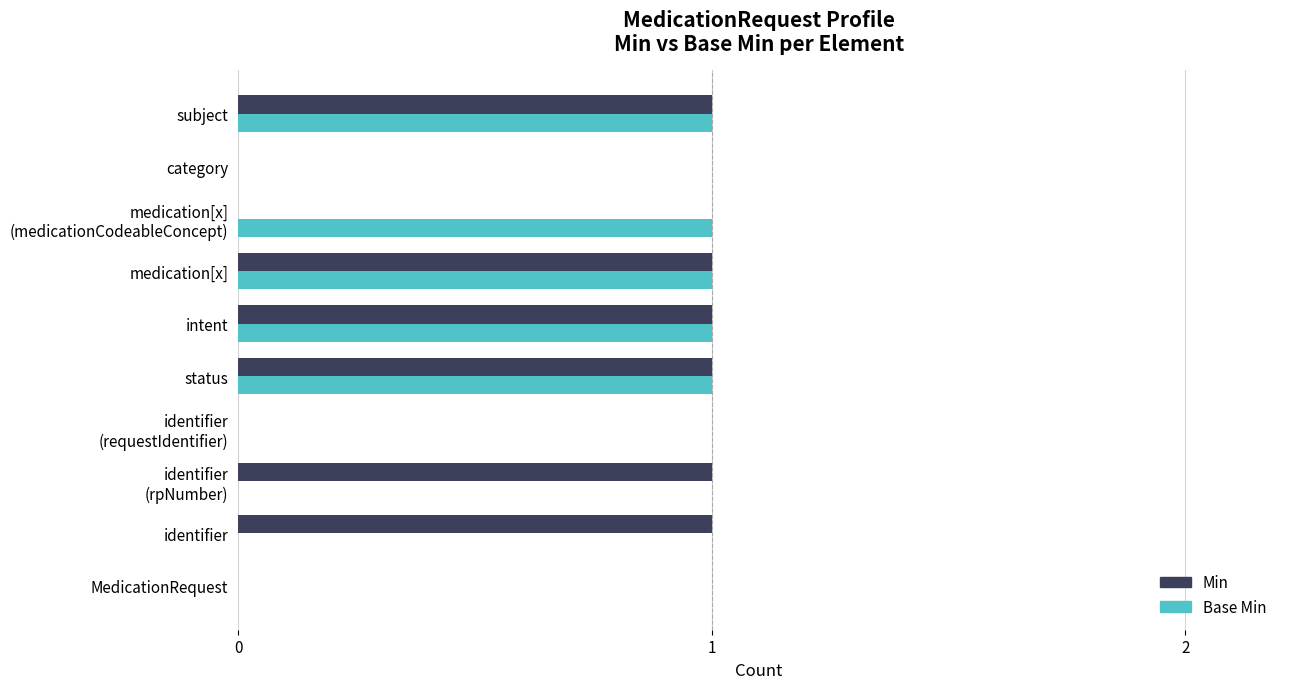

Which series has the largest total across all categories?

Min